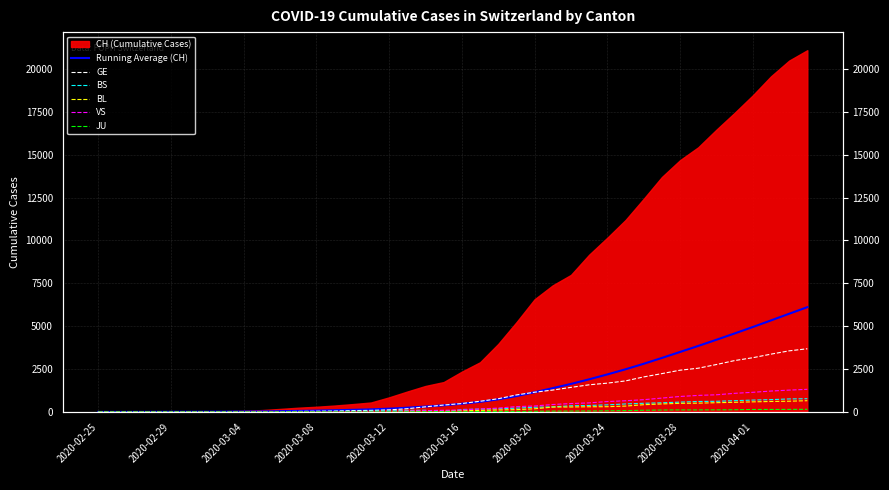

How many values in the JU series are below 17?

20